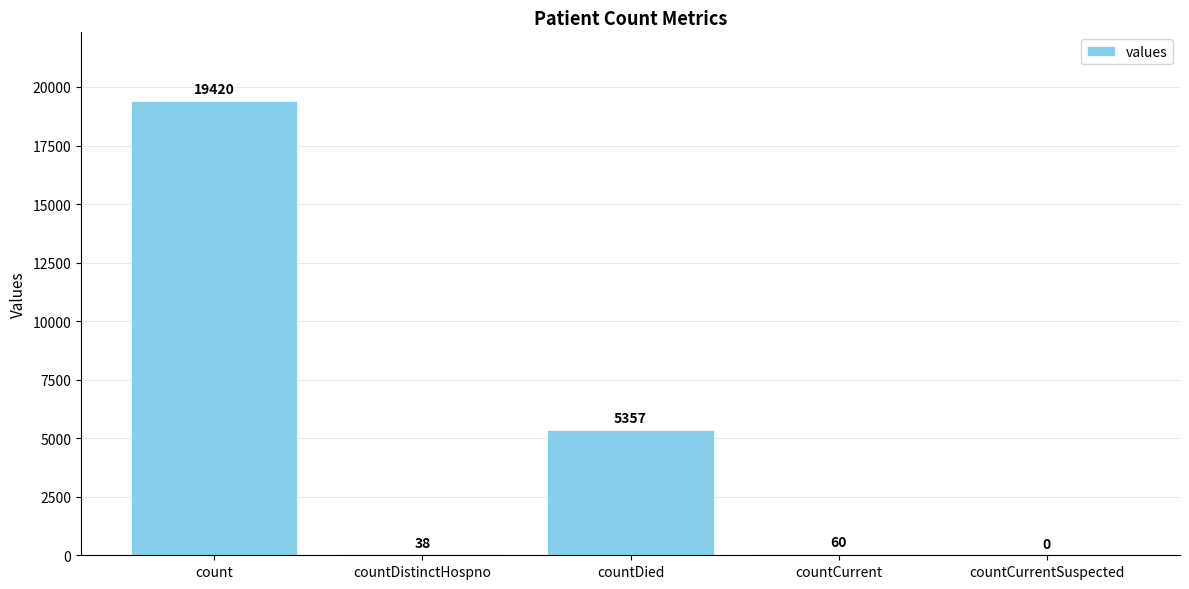

What is the difference between the values at countDistinctHospno and countDied?

5319